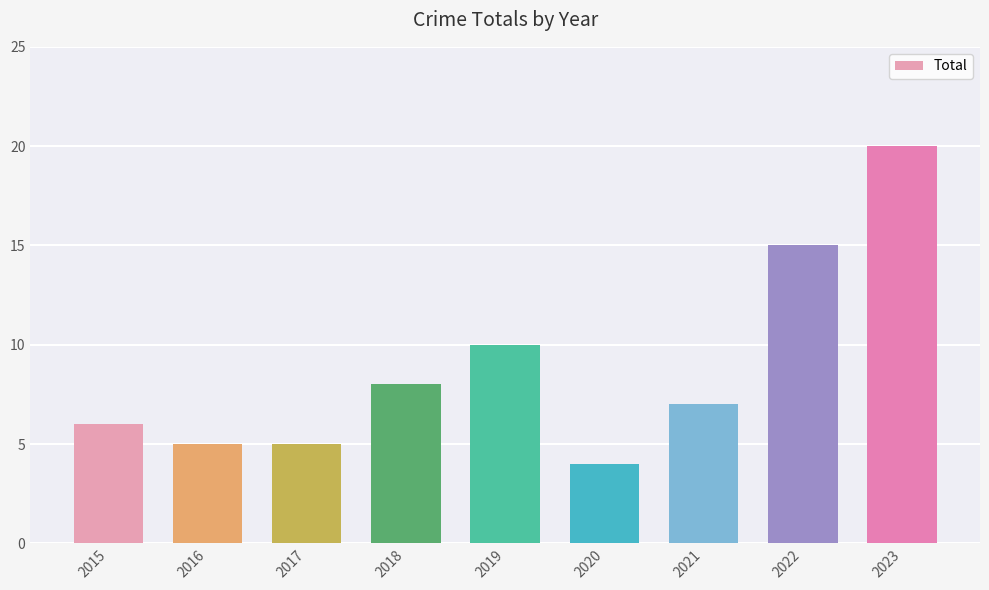

Read the value at 2023.

20